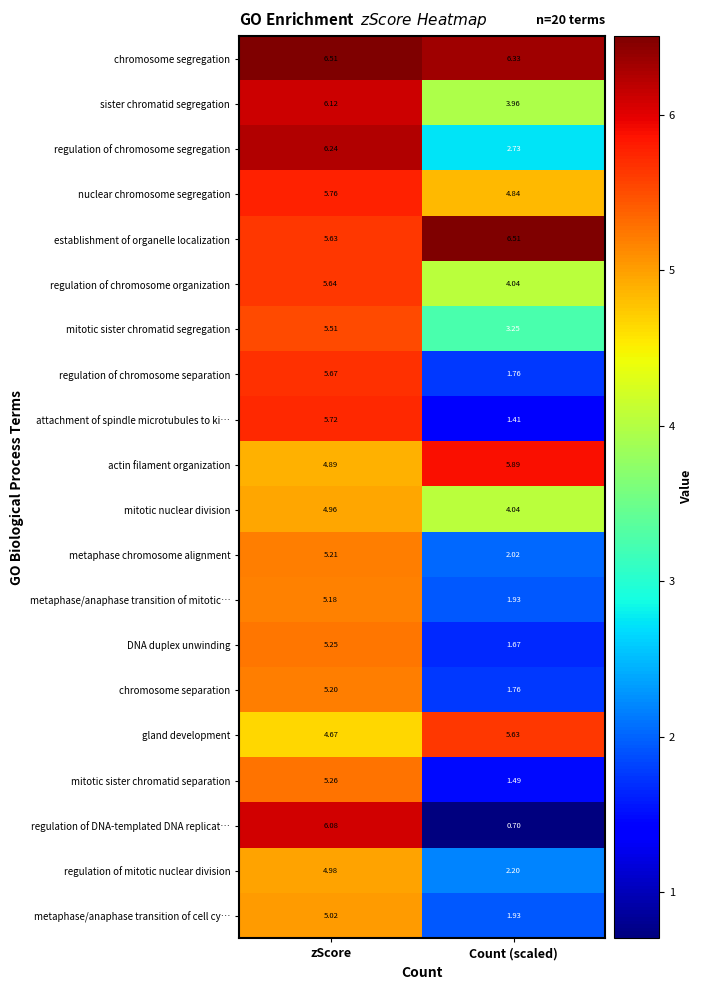

At which category is the sum across all series the highest?

zScore